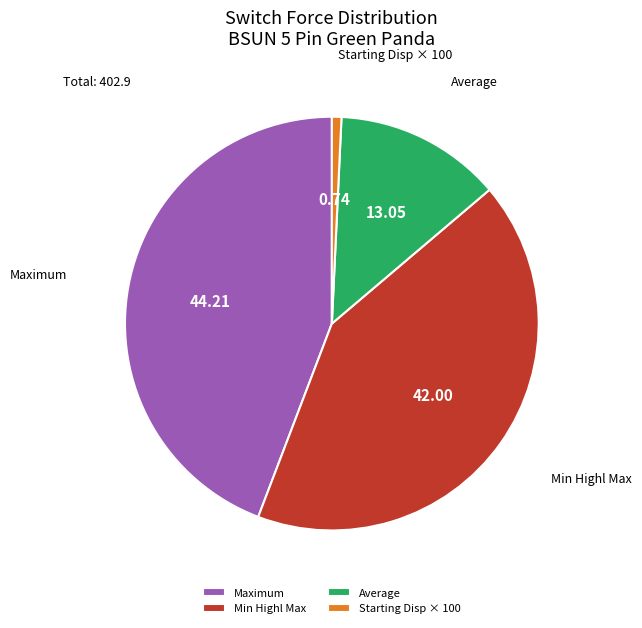

Rank the categories by value from lowest to highest.

Starting Disp × 100, Average, Min Highl Max, Maximum